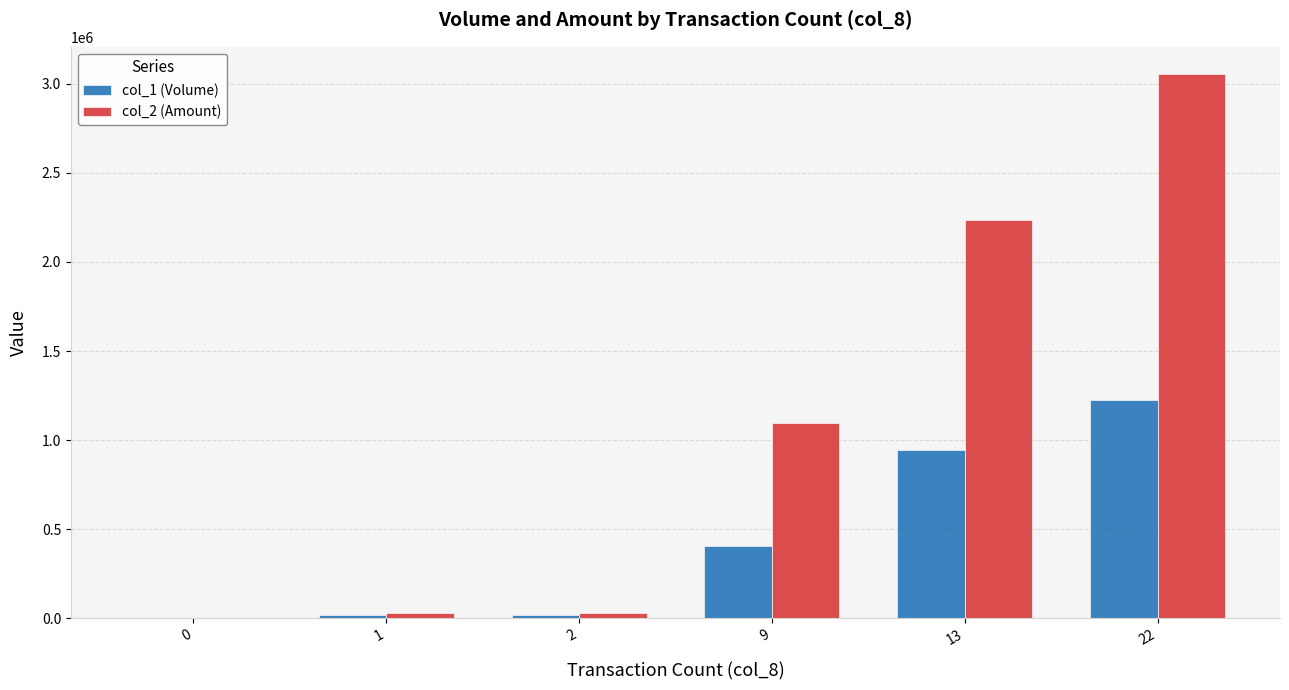

How many data points does each series have?

6